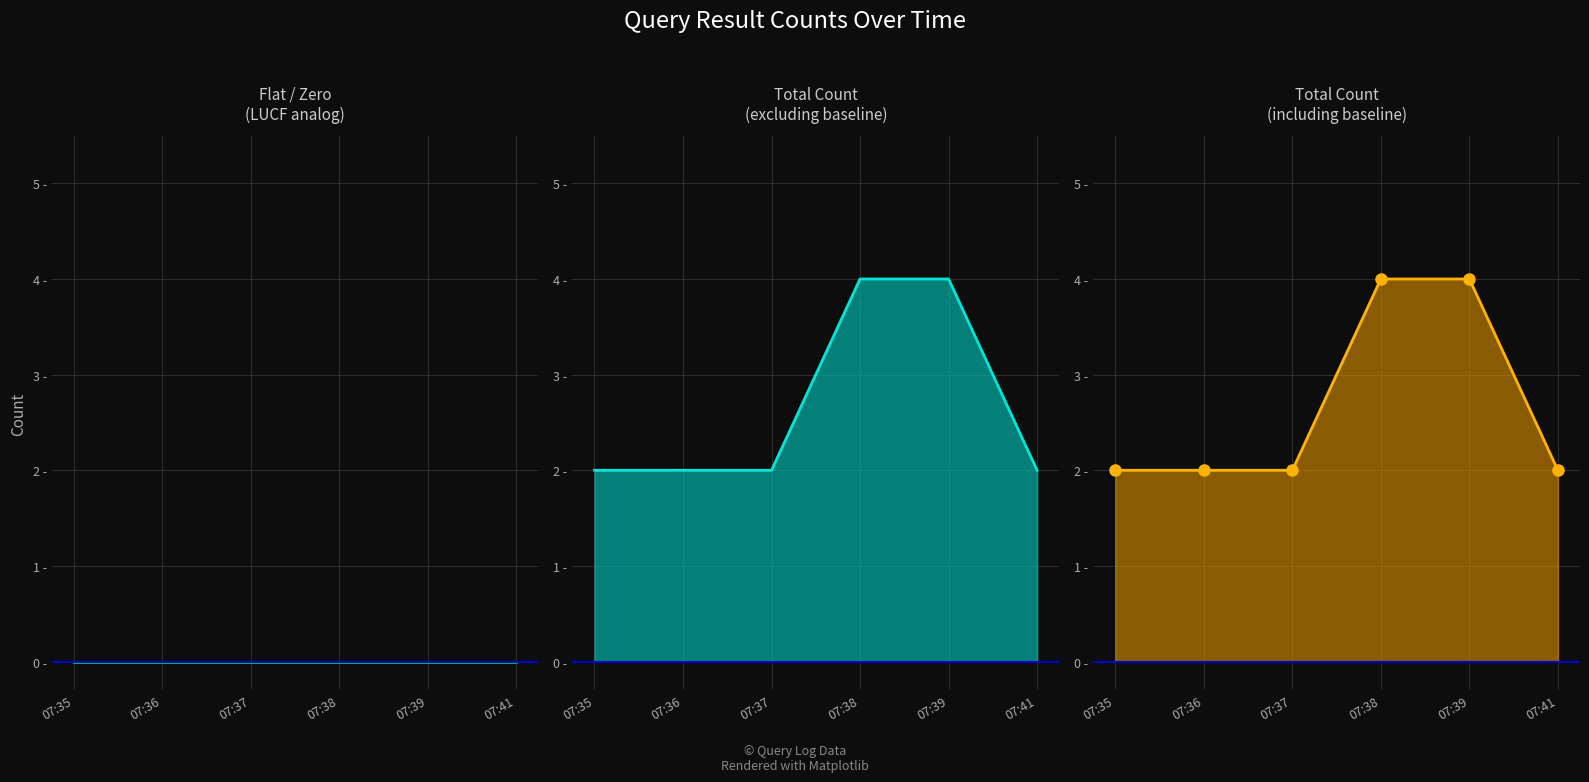

At which label is the value closest to 3?

07:35